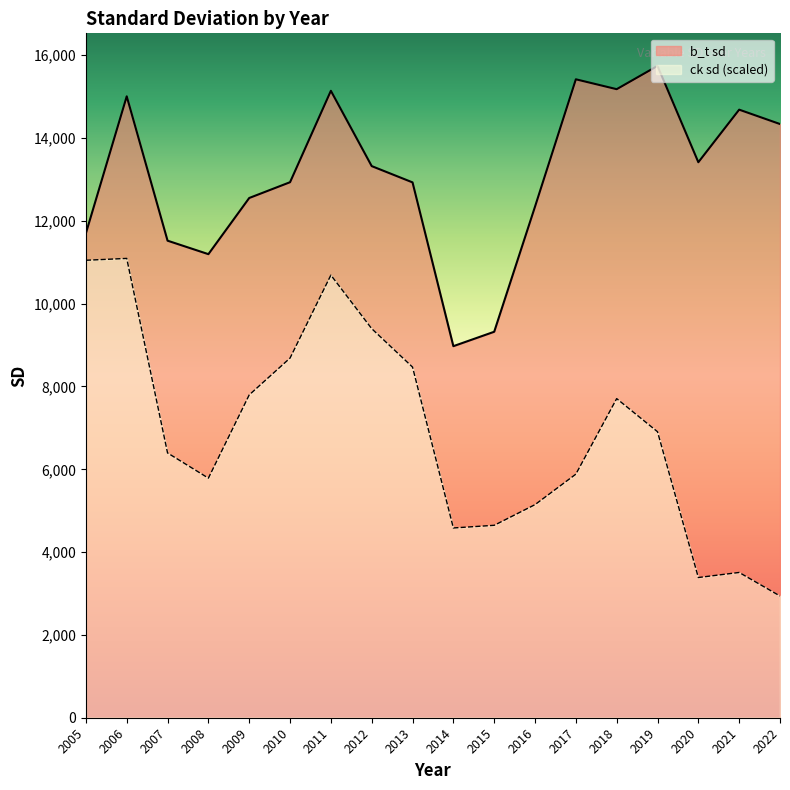

At which label is ck sd closest to 7016?

2019